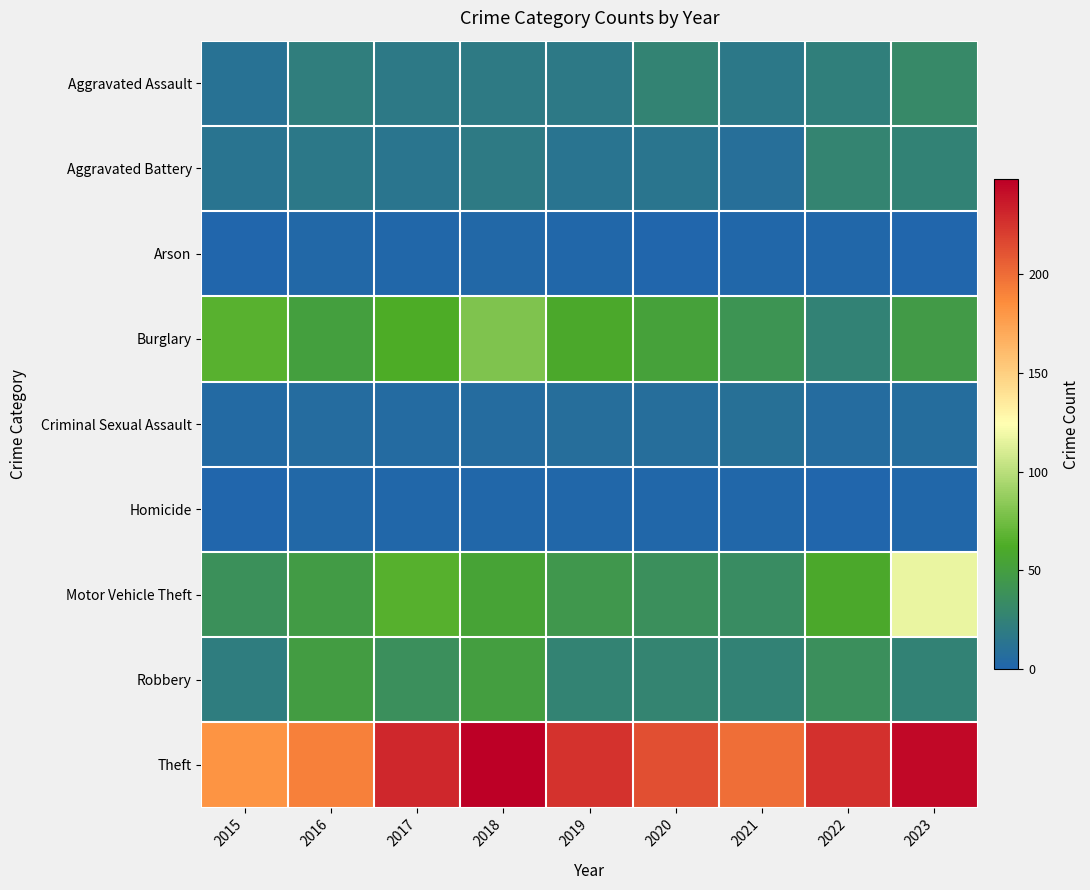

Between 2016 and 2021, which is larger?

2016